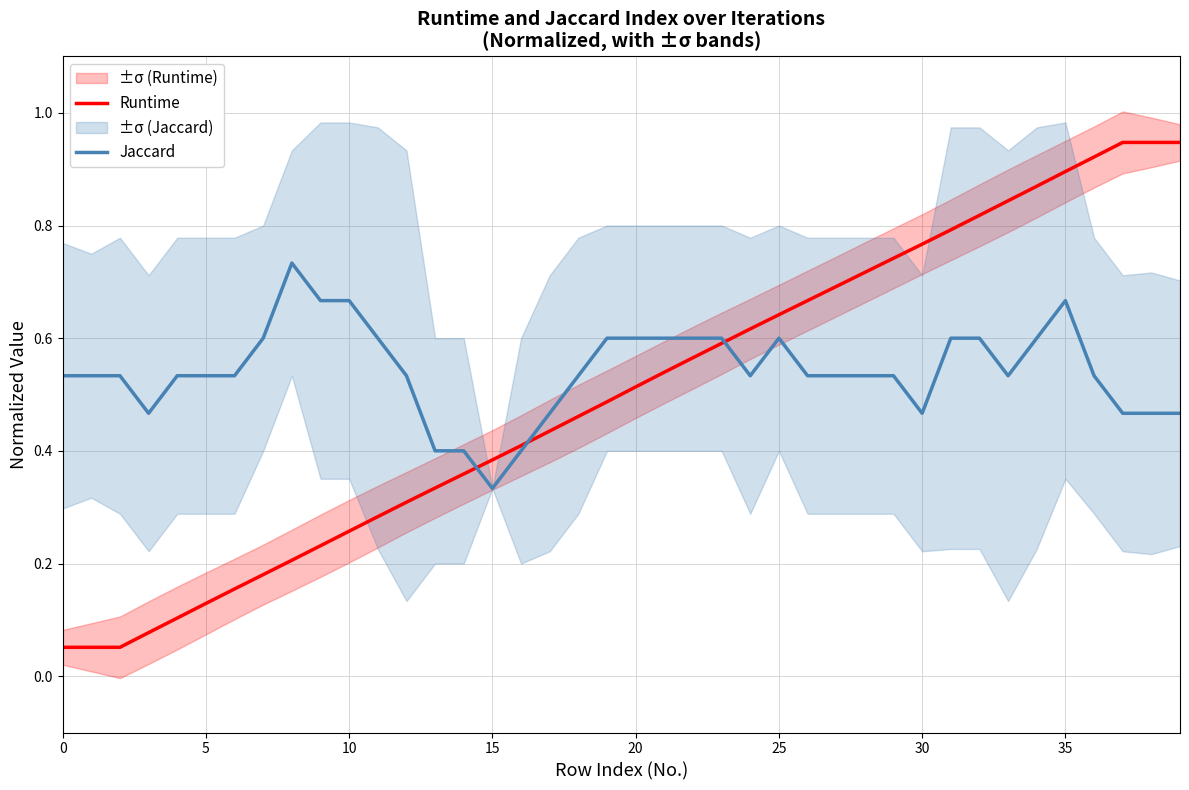

The value of Jaccard at 25 is 0.8. True or false?

False